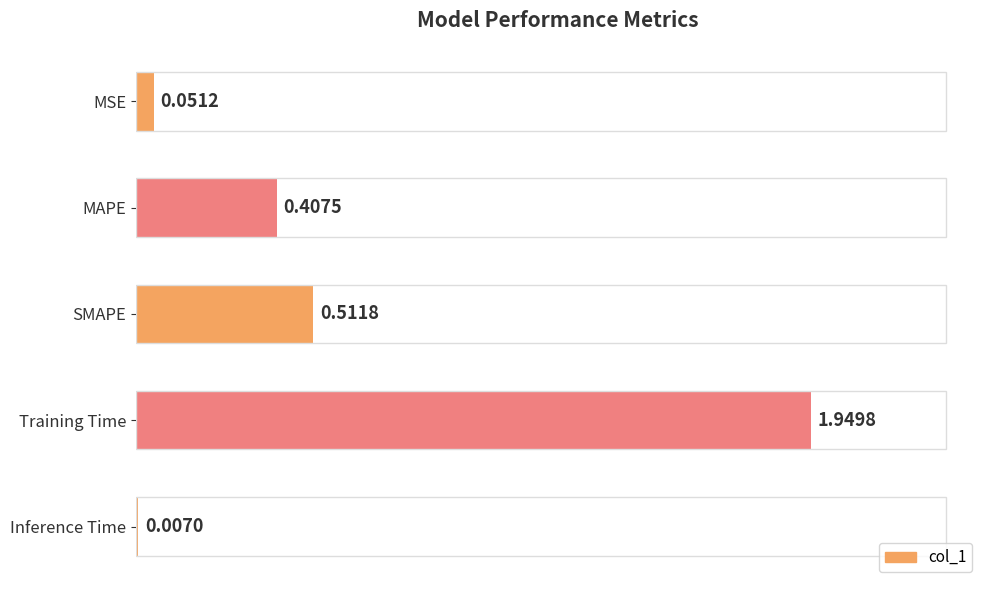

Which label corresponds to the largest value in the chart?

Training Time